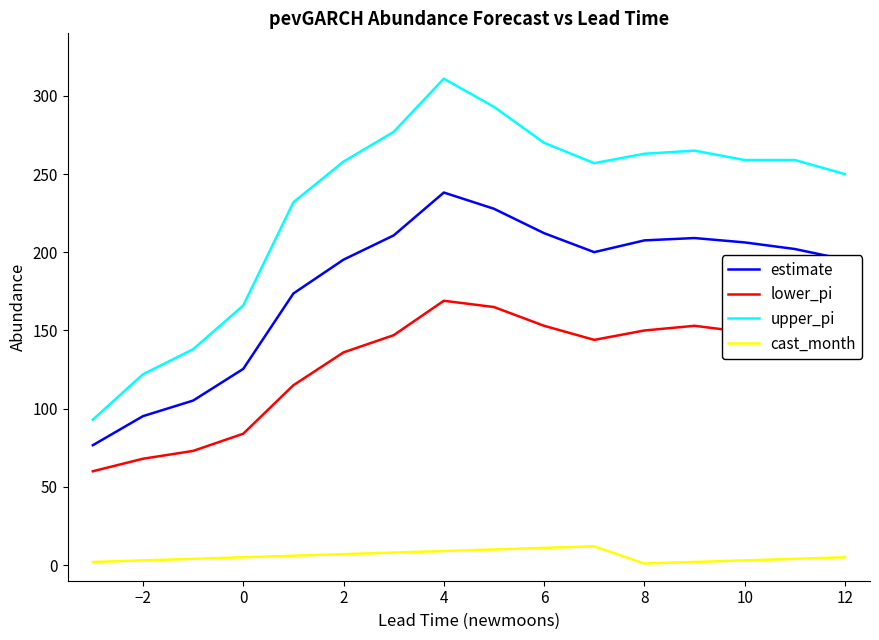

True or false: upper_pi and estimate intersect in this chart.

False